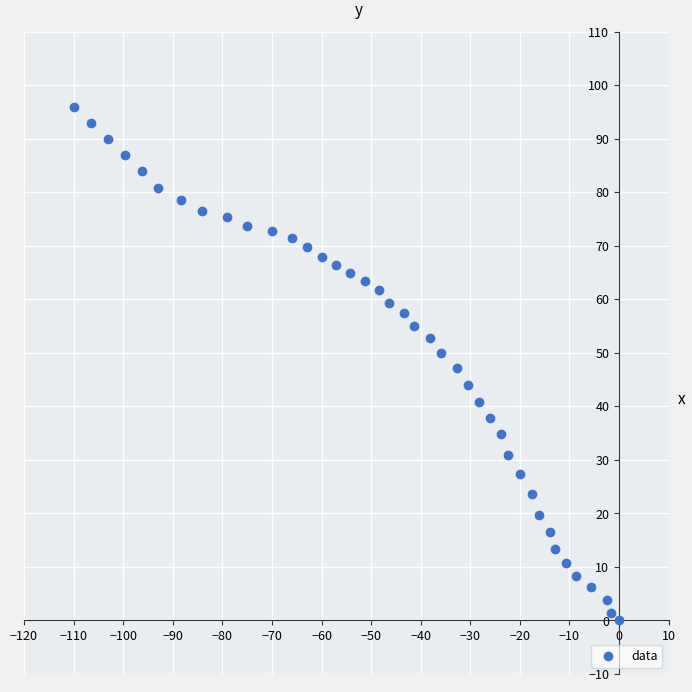

What is the range of X values (max minus min)?

109.9